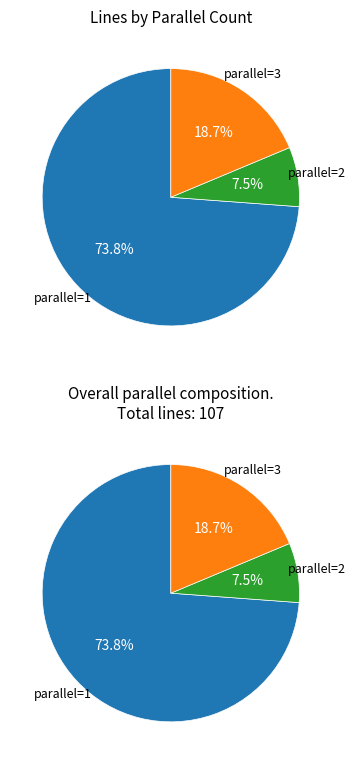

Which category has the smallest portion of the pie?

2